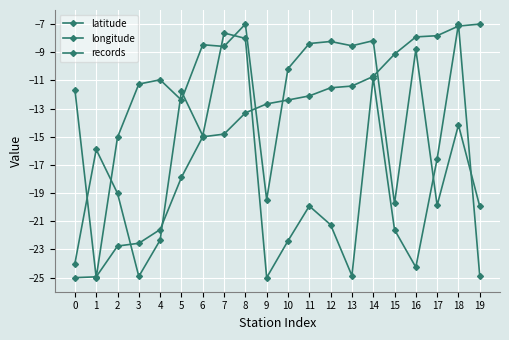

Reading left to right, transcribe all the data shown in this chart.

latitude: -25.0	-24.9	-22.8	-22.6	-21.6	-17.9	-15.0	-14.8	-13.3	-12.7	-12.4	-12.1	-11.5	-11.4	-10.7	-9.1	-7.9	-7.8	-7.1	-7.0
longitude: -11.7	-25.0	-15.0	-11.3	-11.0	-12.4	-8.5	-8.6	-7.0	-19.5	-10.2	-8.4	-8.2	-8.5	-8.2	-19.7	-8.8	-19.9	-14.2	-19.9
records: -24.0	-15.9	-19.0	-24.9	-22.3	-11.8	-14.9	-7.6	-8.0	-25.0	-22.4	-19.9	-21.2	-24.9	-10.8	-21.6	-24.3	-16.6	-7.0	-24.9